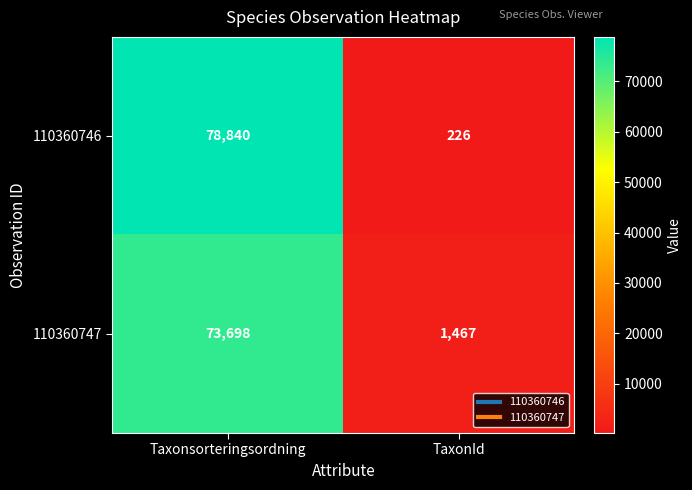

How many distinct data groups are displayed?

2